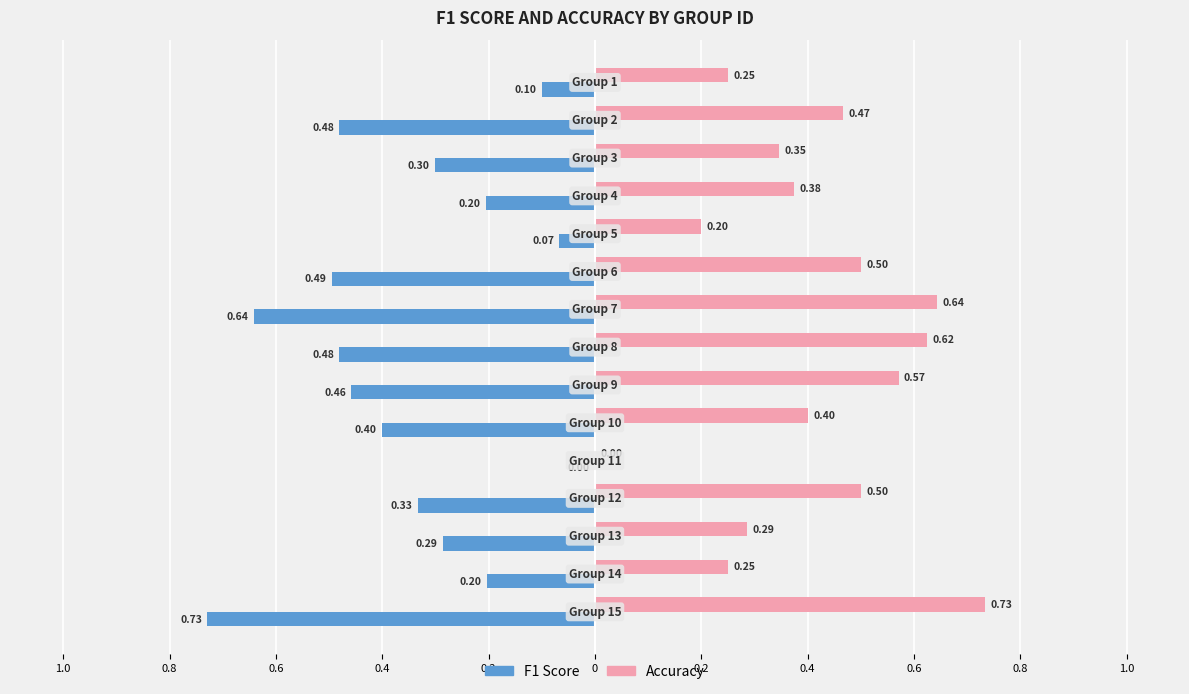

What are all the series names shown in the legend?

F1 Score, Accuracy